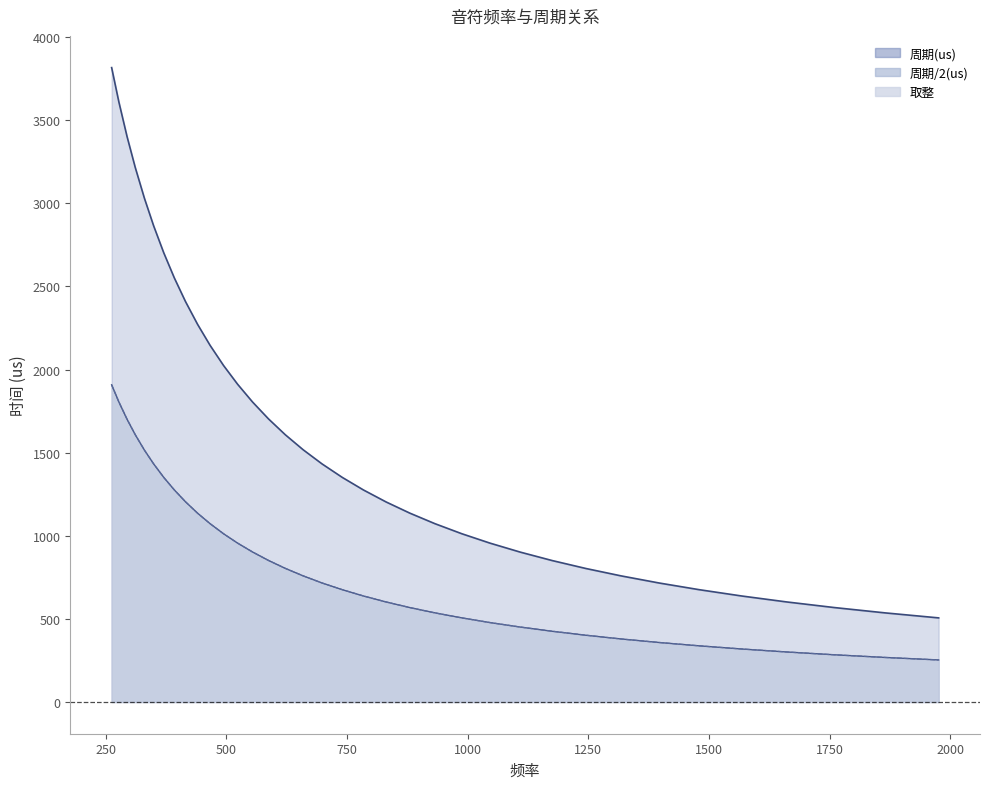

True or false: 取整 has a value of 804.0 at 622.

True